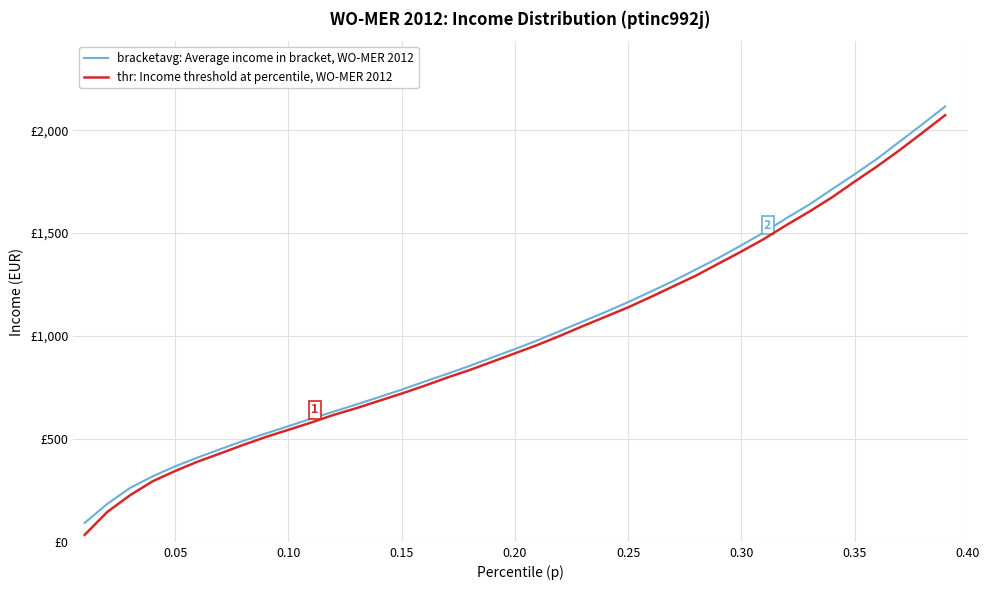

Does the chart display data point markers on the line(s)?

No